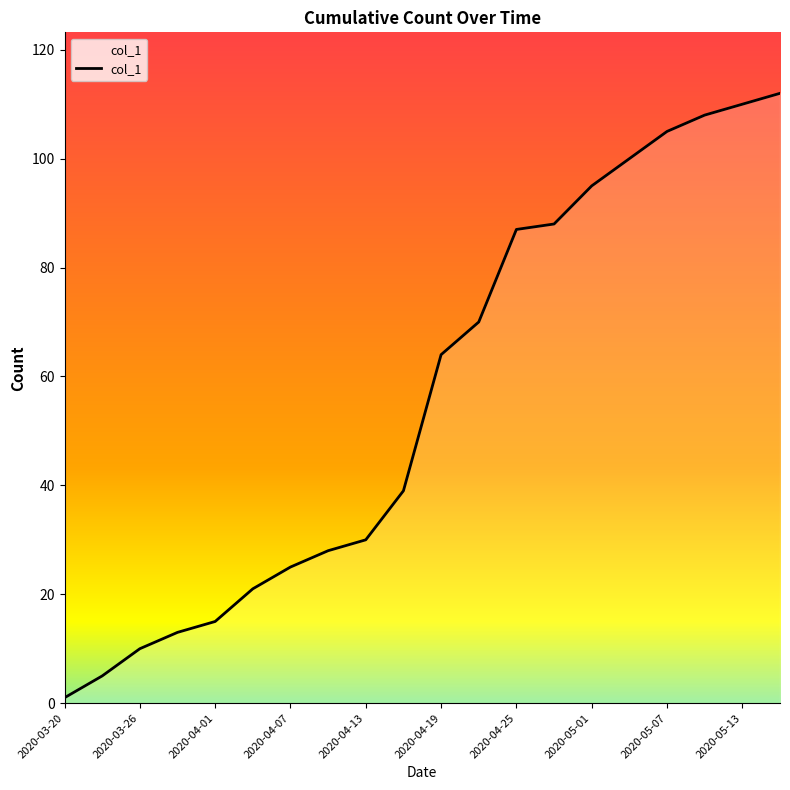

What is the greatest value displayed?

112